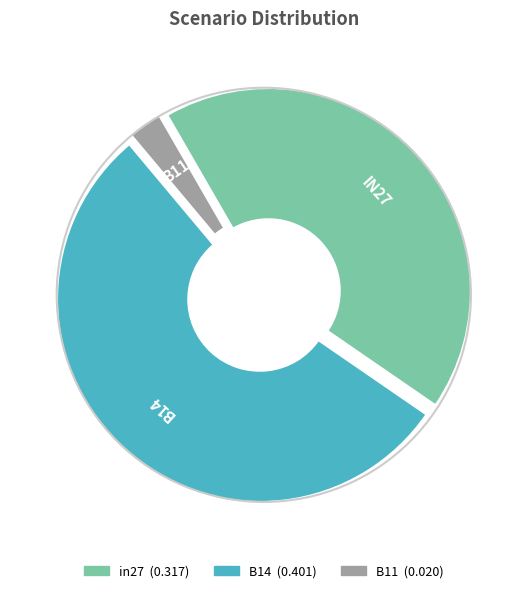

What percentage is the B14 slice, to the nearest percent?

54%